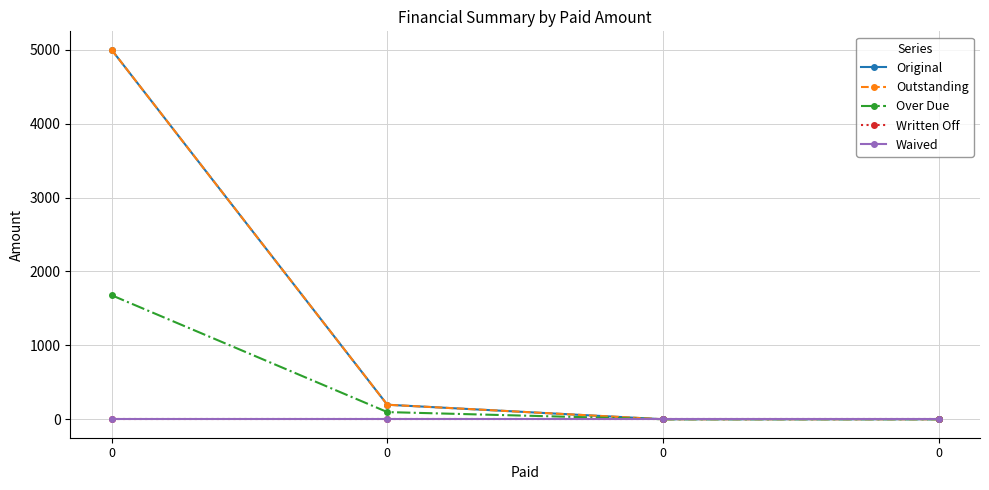

Which series changed the most between 0 and 0?

Original